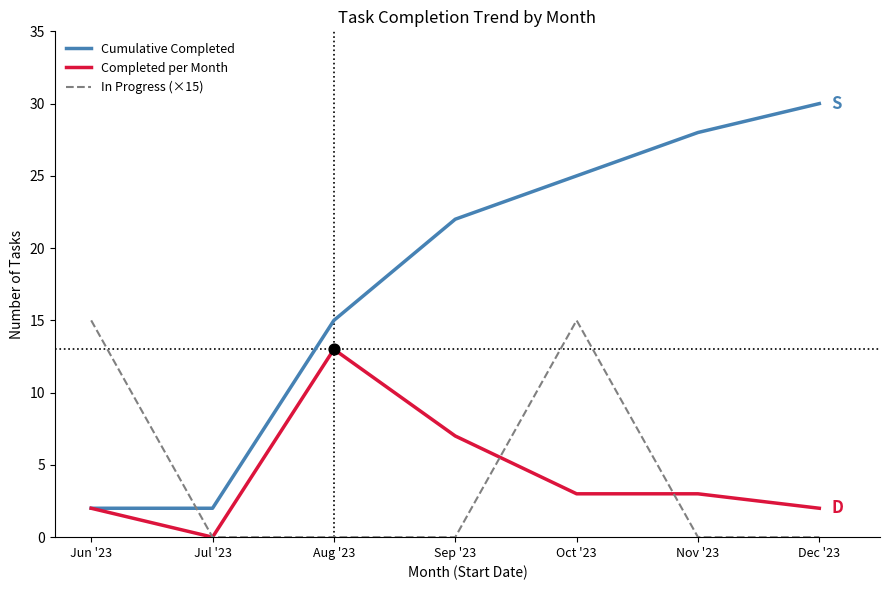

Which series changed the most between Aug '23 and Dec '23?

Cumulative Completed